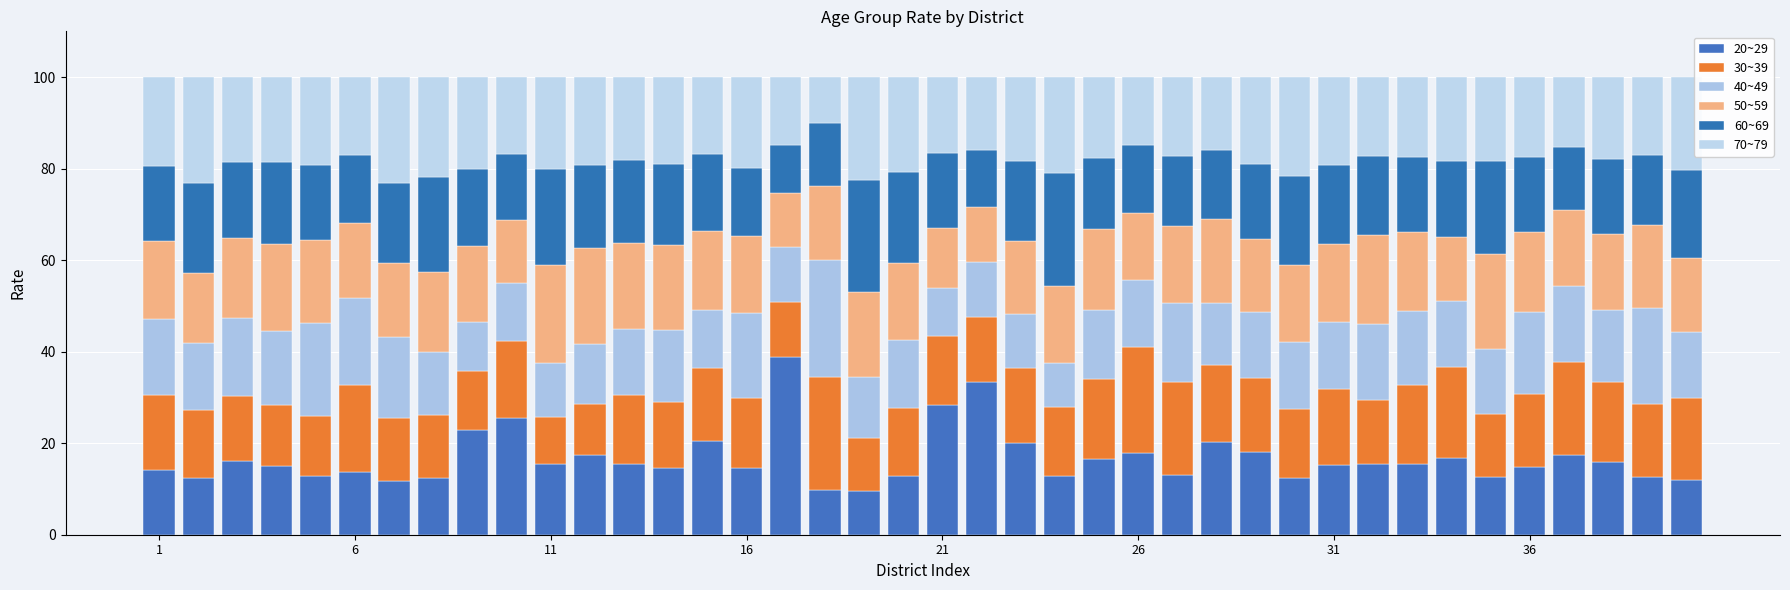

Does the chart contain stacked bars?

Yes